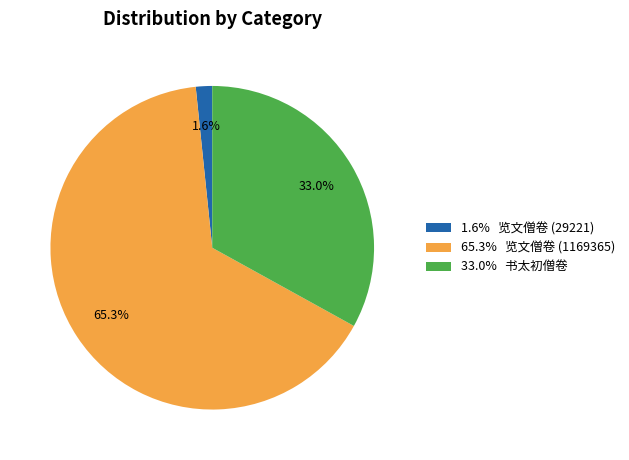

Count the number of slices in the pie.

3